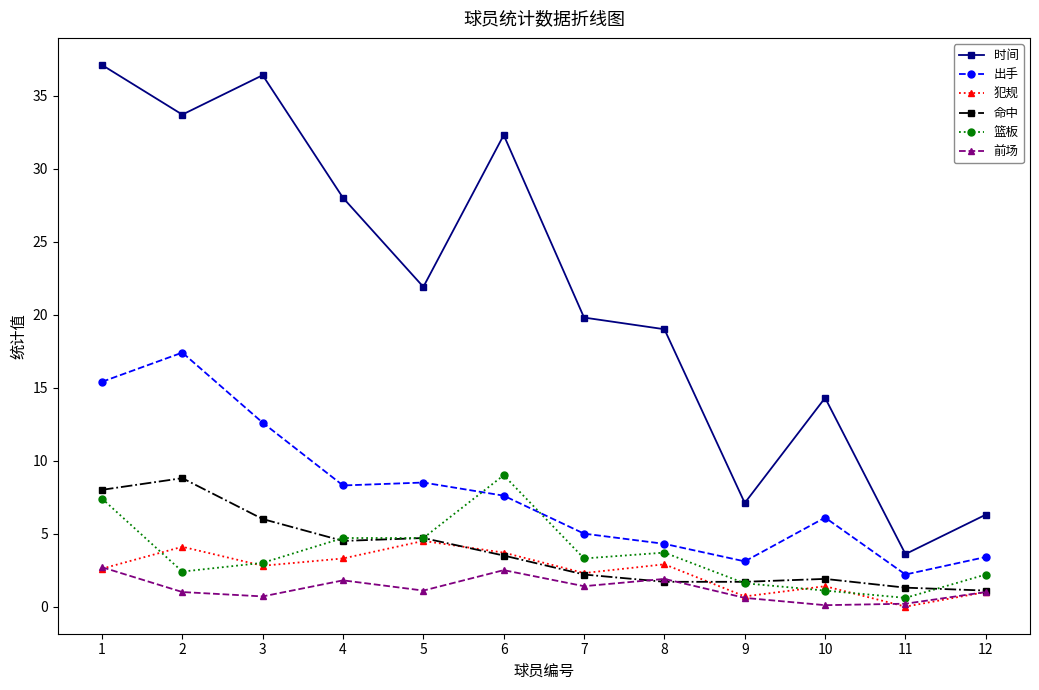

True or false: 时间 and 命中 intersect in this chart.

False